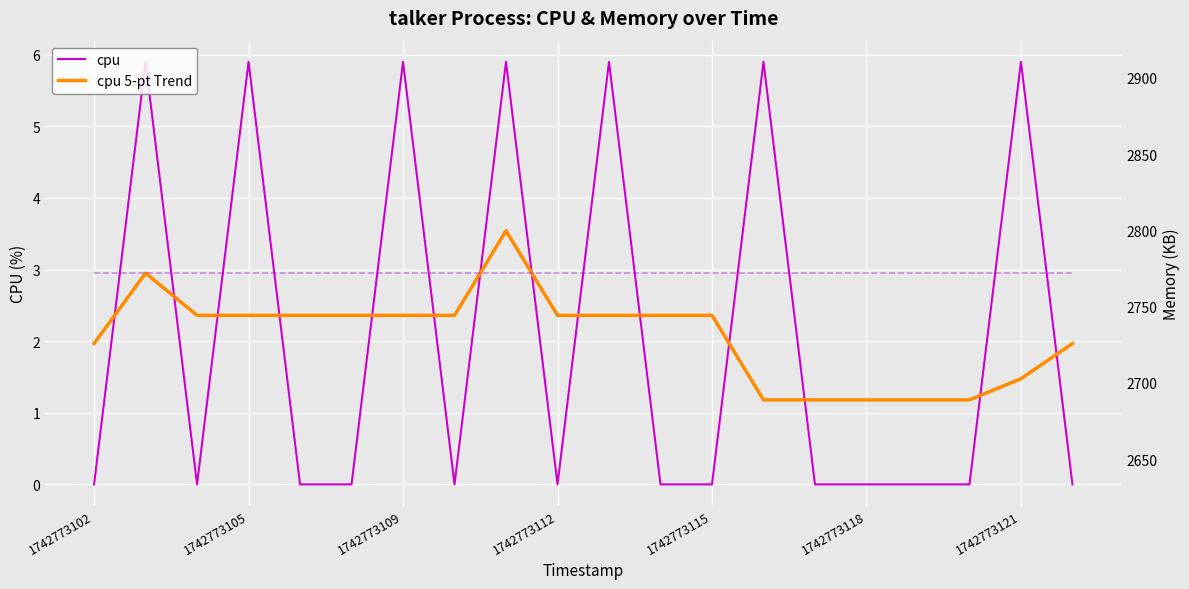

What position from the right is 10?

10